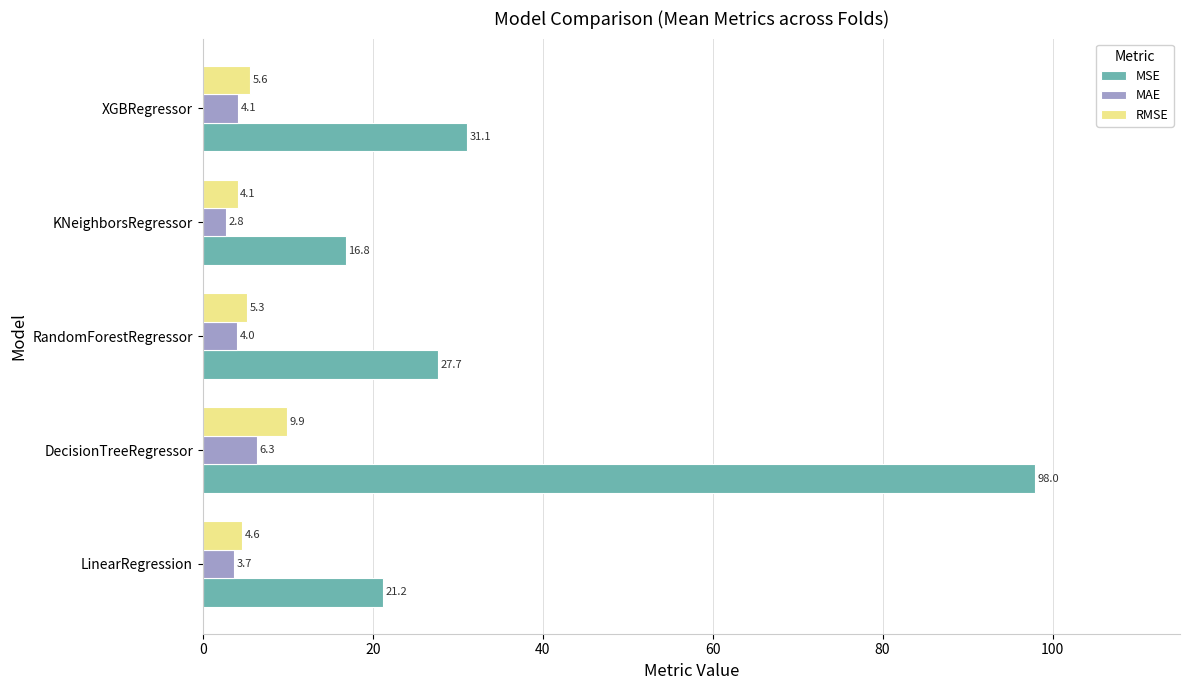

List the labels in order of RMSE value, smallest first.

KNeighborsRegressor, LinearRegression, RandomForestRegressor, XGBRegressor, DecisionTreeRegressor